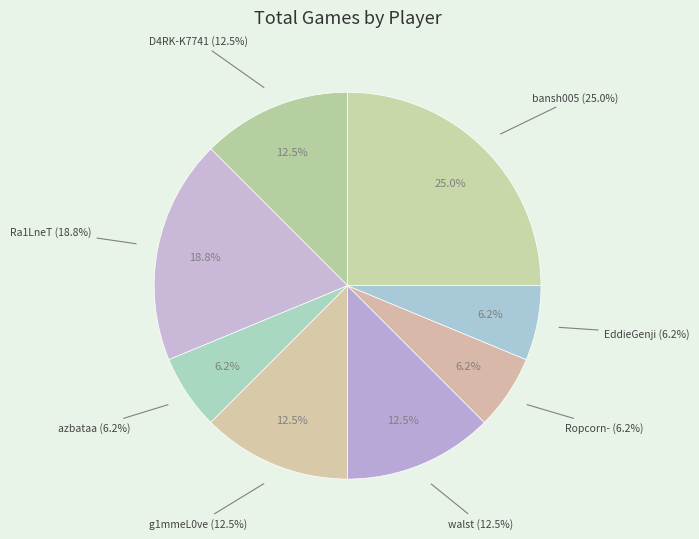

The EddieGenji slice represents 14% of the pie. True or false?

False